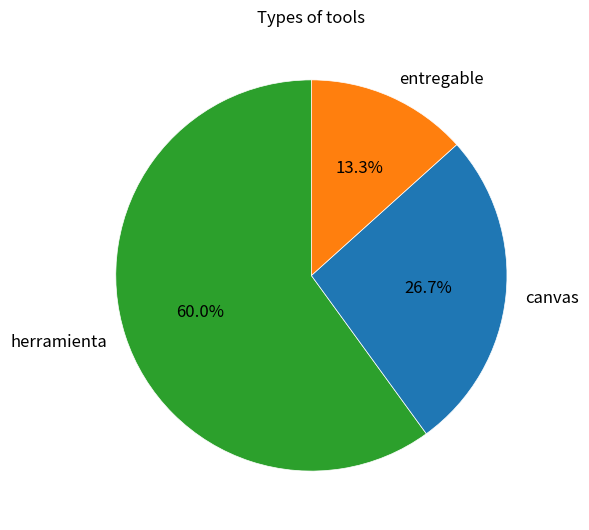

To the nearest percent, what portion does canvas represent?

27%